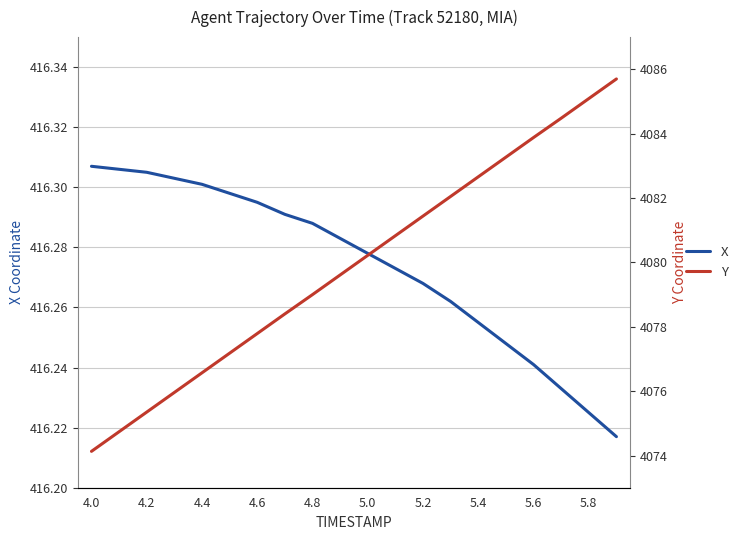

Is it true that X equals 95.8 at 5.2?

False